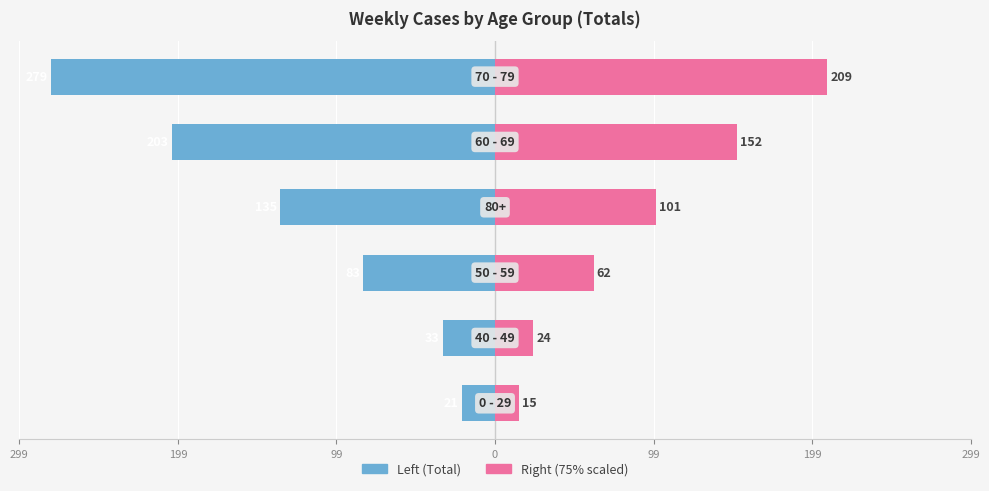

How many bars are there in each group?

2